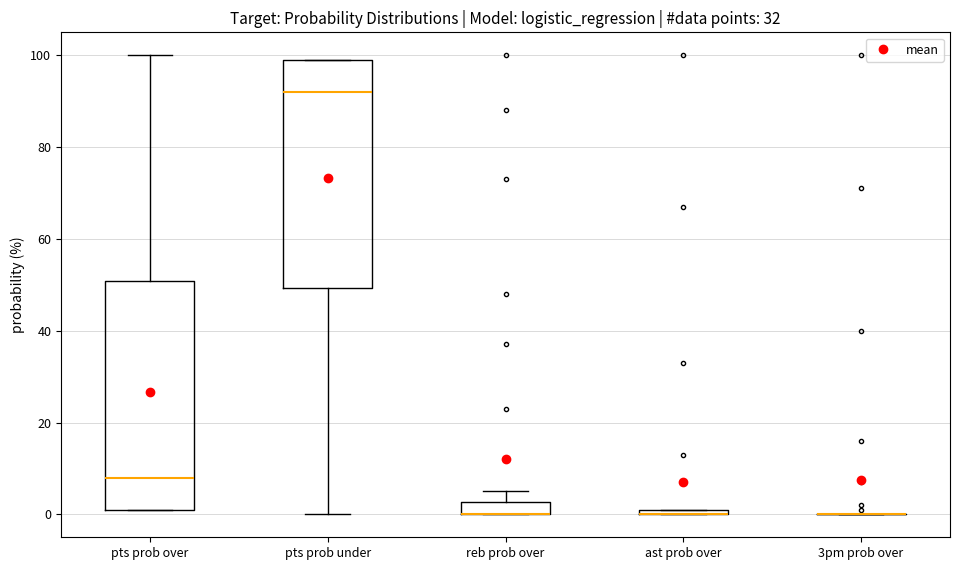

Where does the median line of the box for pts prob under sit on the y-axis? The values are not printed on the chart, so give them approximately, as read against the axis.

92